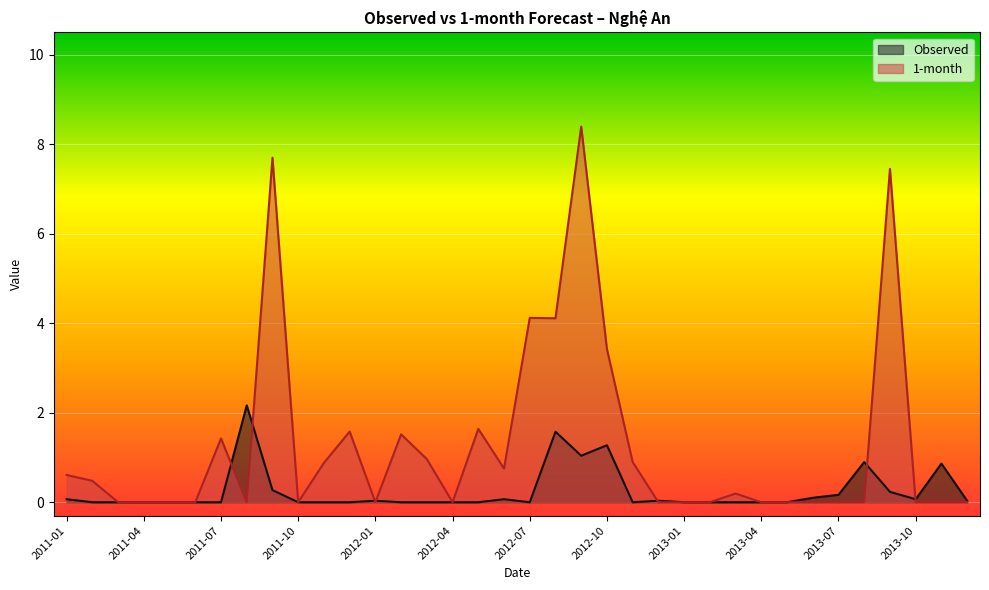

What are all the series names shown in the legend?

Observed, 1-month